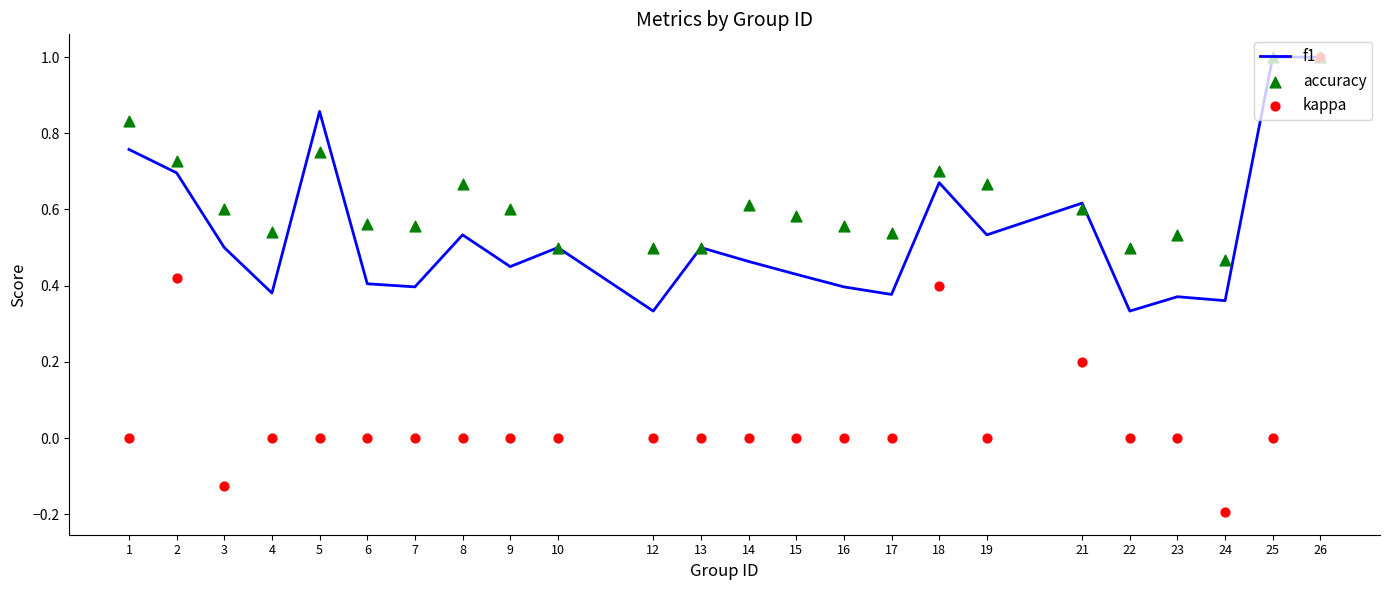

What are all the series names shown in the legend?

f1, accuracy, kappa